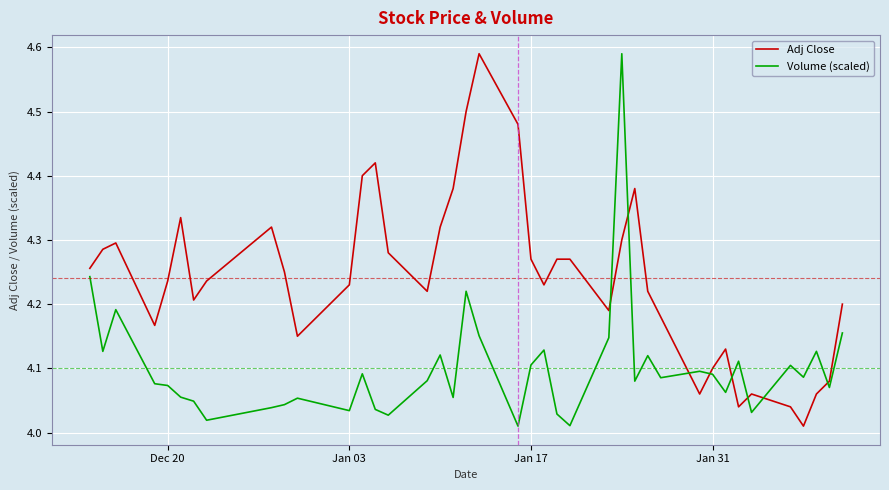

How many intersections are there between Volume (scaled) and Adj Close?

8